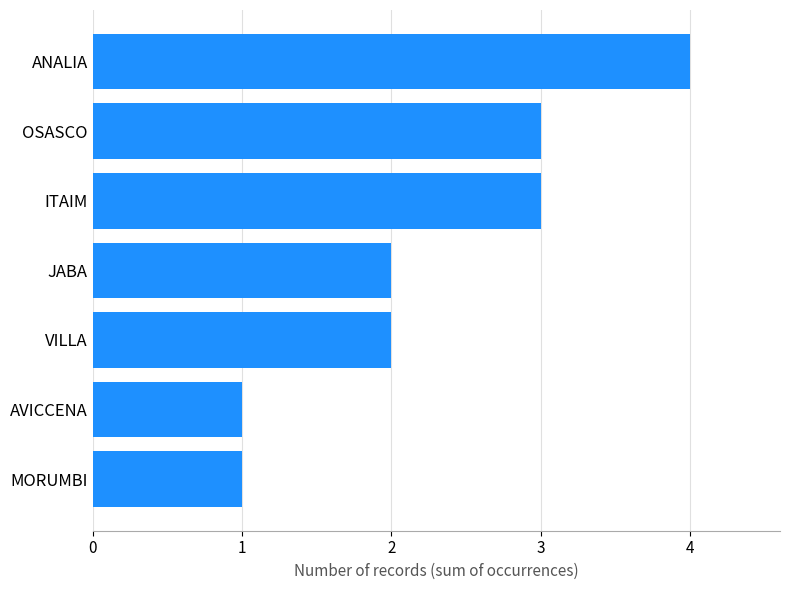

What is the greatest value displayed?

4